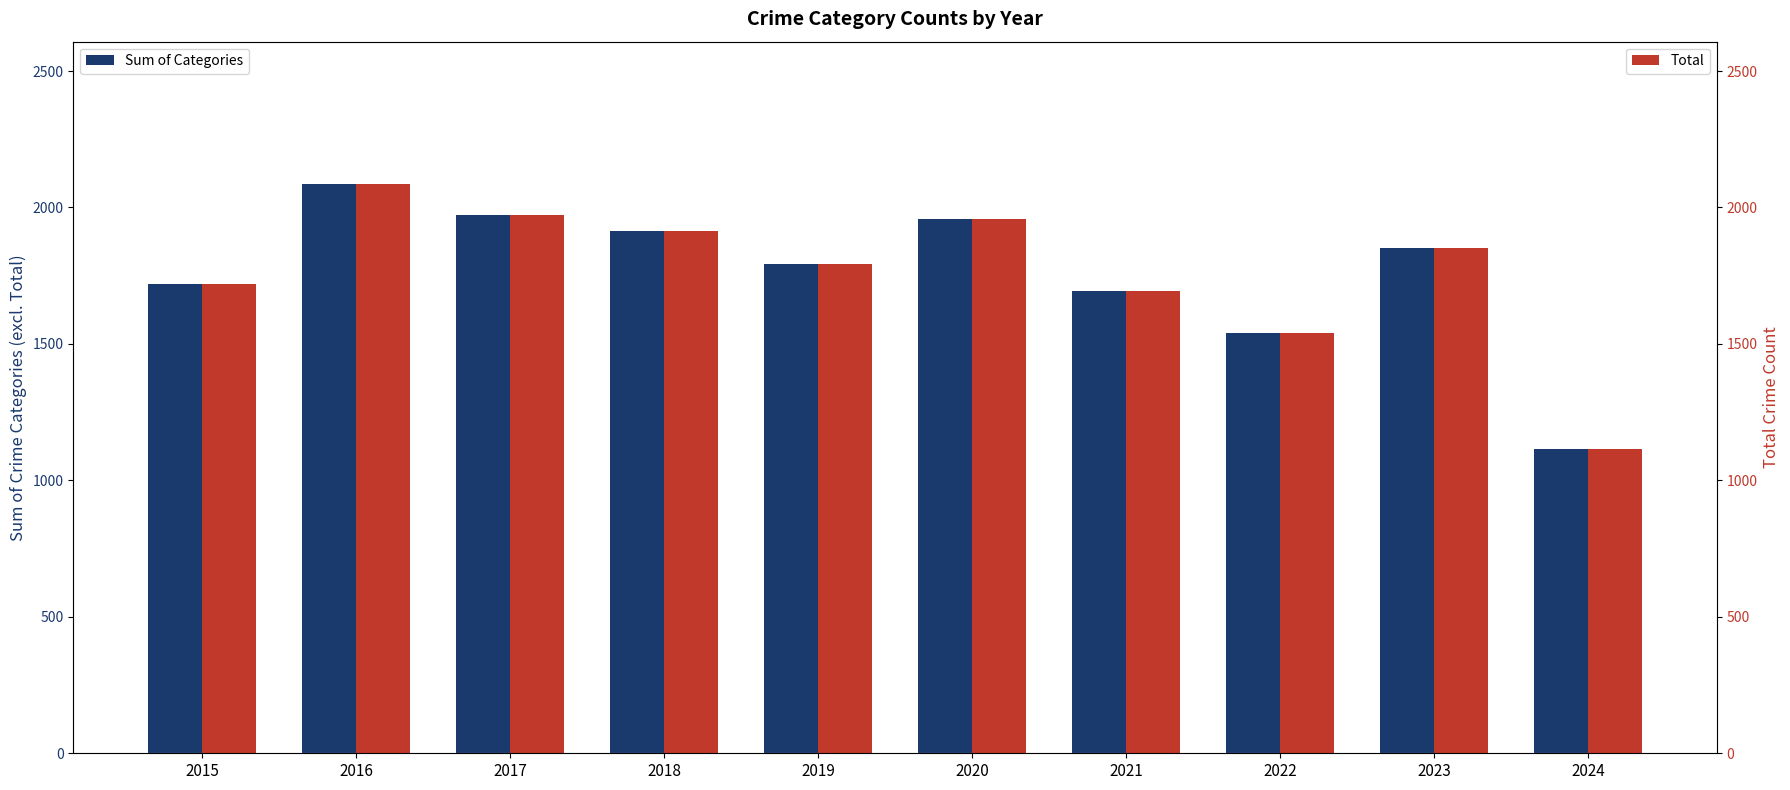

What is the approximate value of Sum of Categories at 2017?

1972